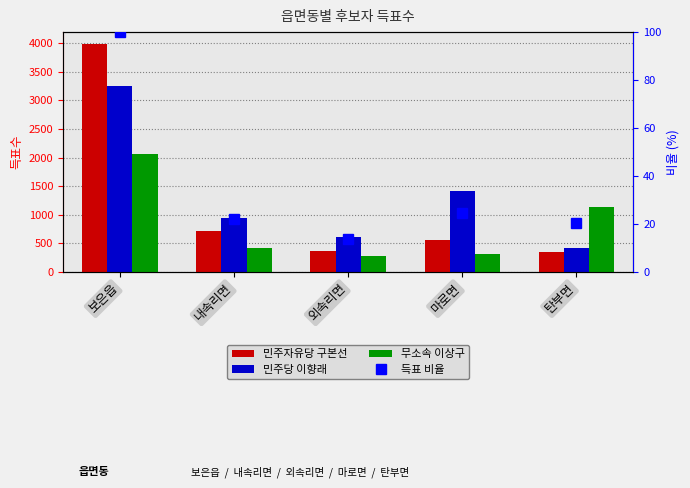

Is the value of 민주자유당 구본선 at 보은읍 greater than the value of 득표 비율 at 마로면?

Yes